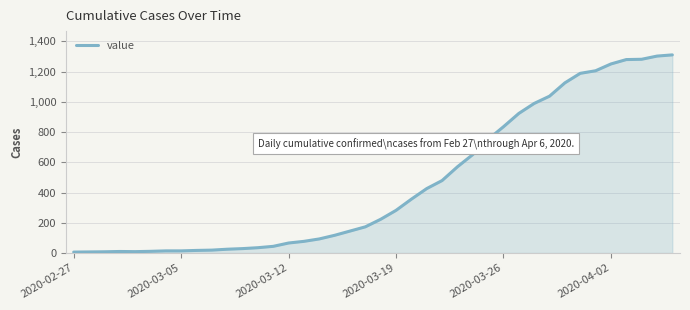

How many lines are shown in the chart?

1